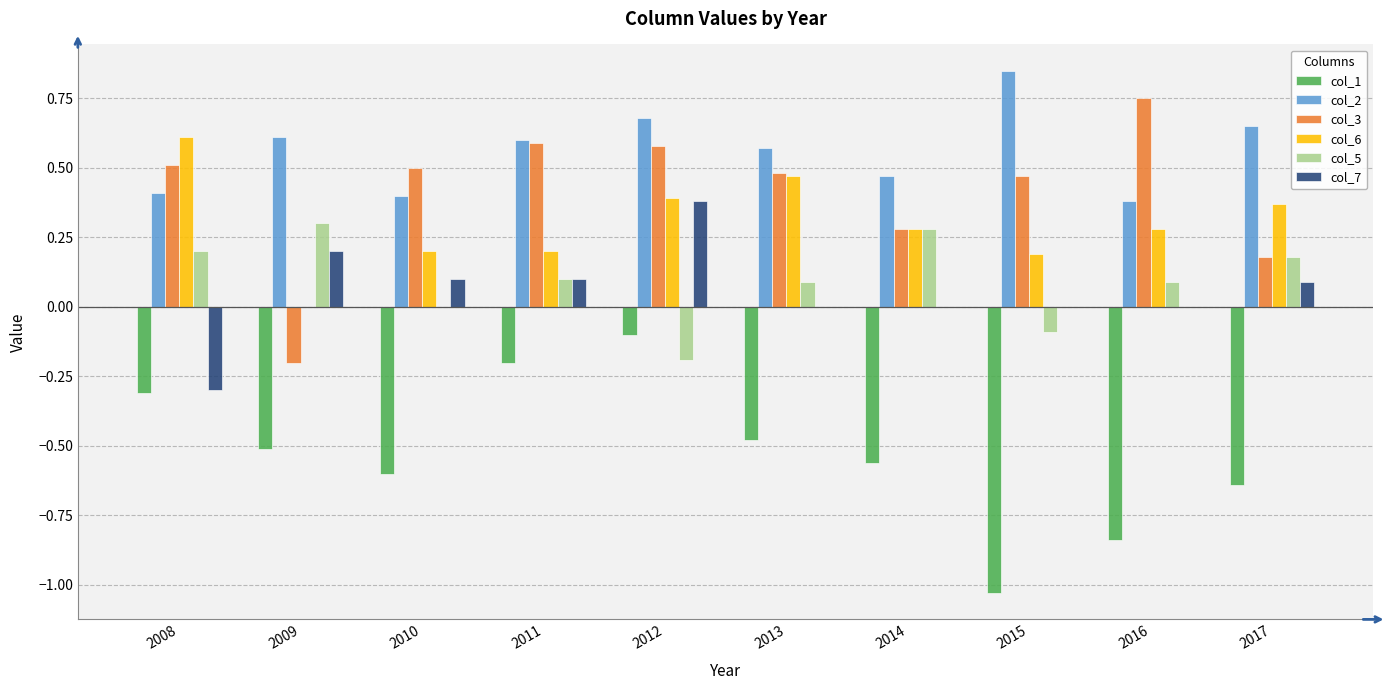

Does the chart contain stacked bars?

No